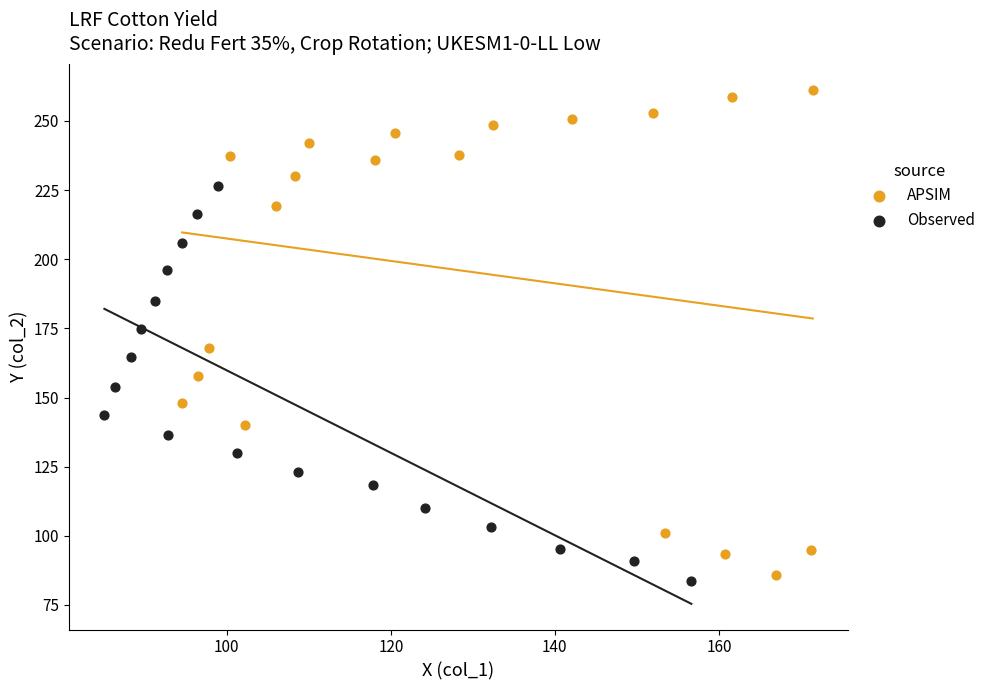

Which series has the largest Y range (max minus min)?

APSIM